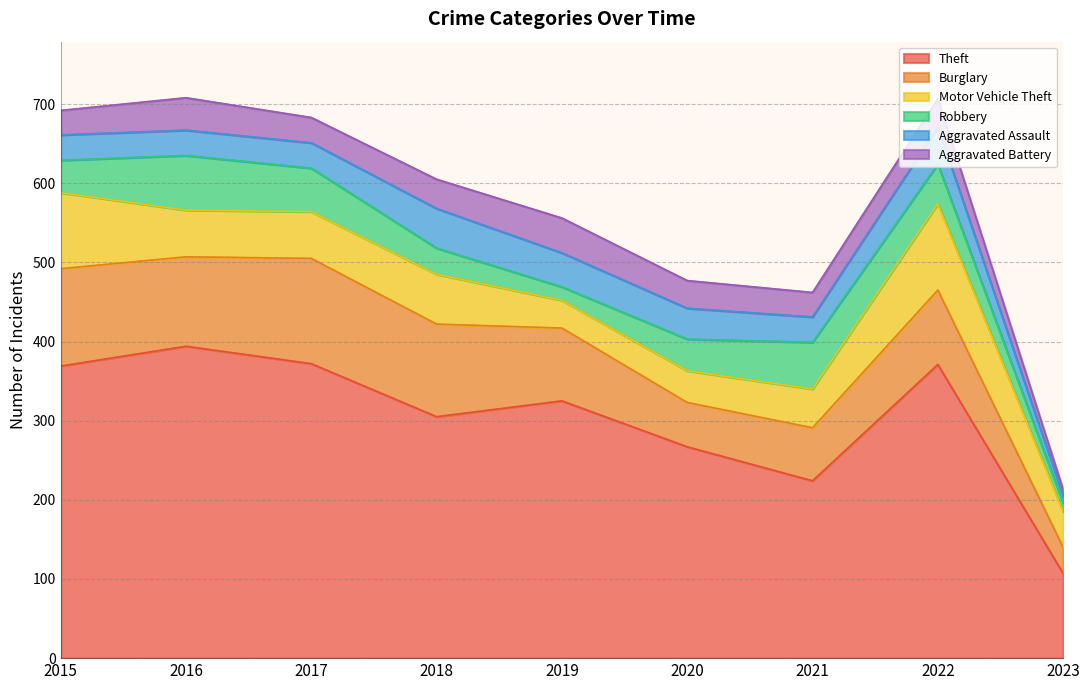

Where is the first local minimum for Burglary?

2016